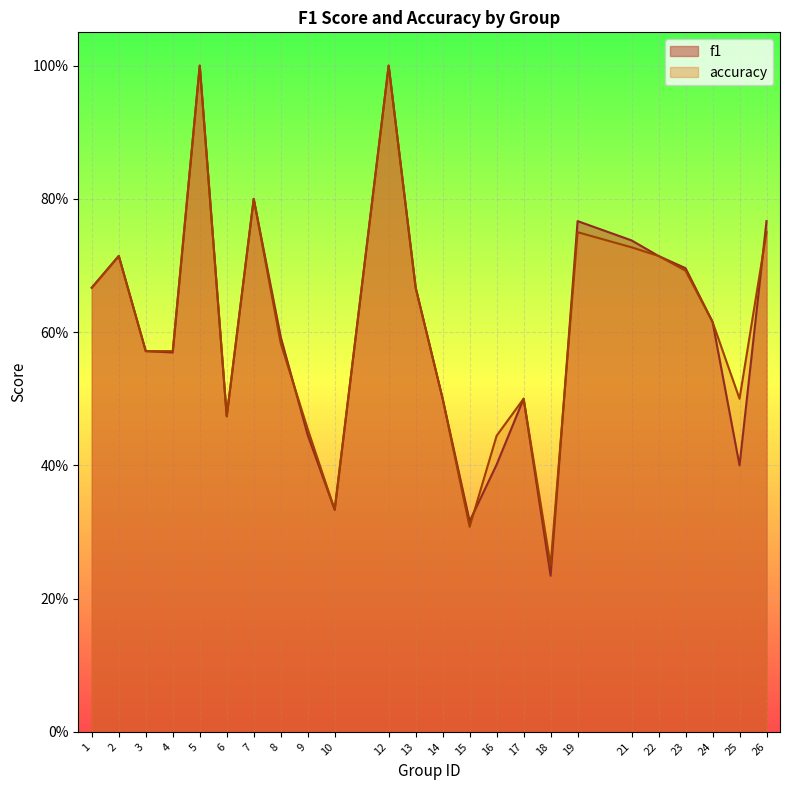

Where is the first local maximum for f1?

2